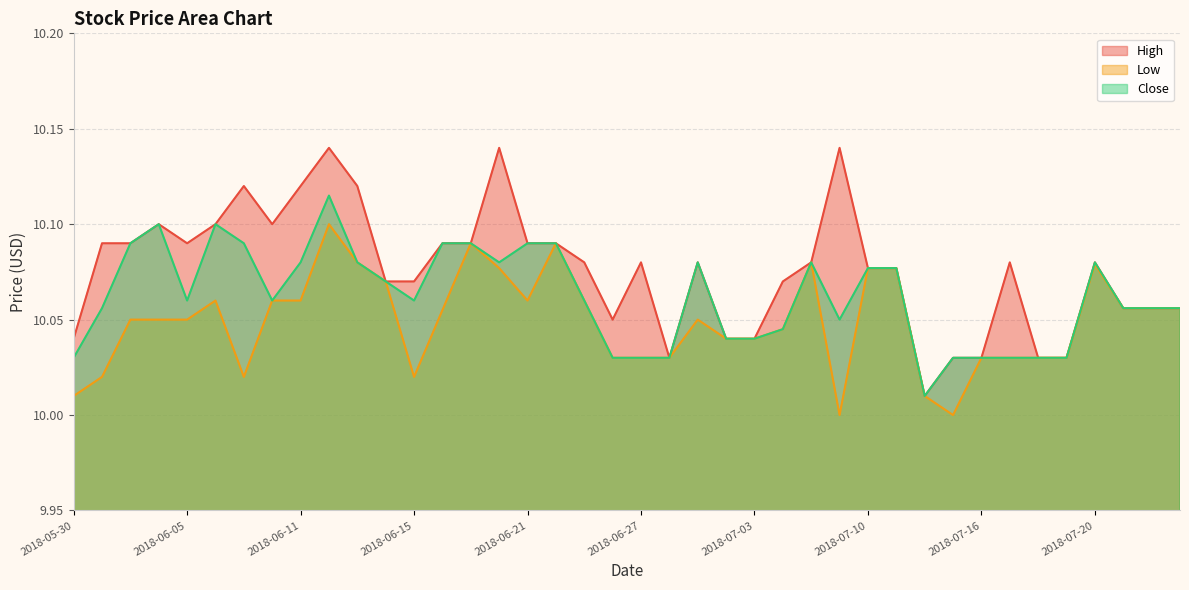

At which category is the sum across all series the highest?

2018-06-12